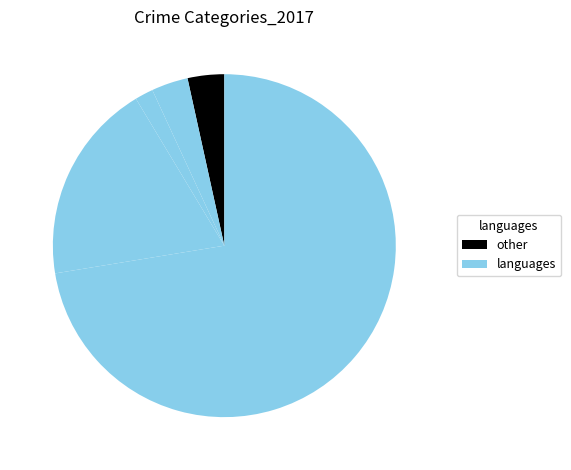

Is there a majority slice in this chart?

Yes